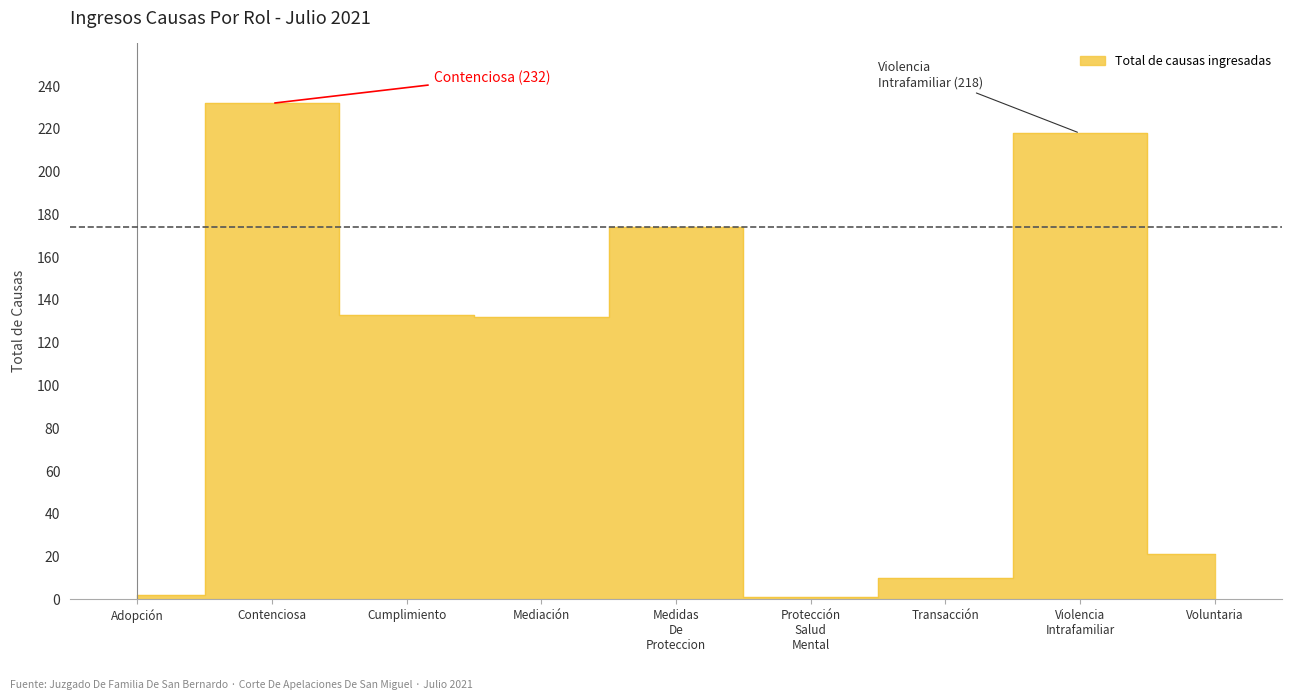

What is the label of the 8th point from the right?

Contenciosa